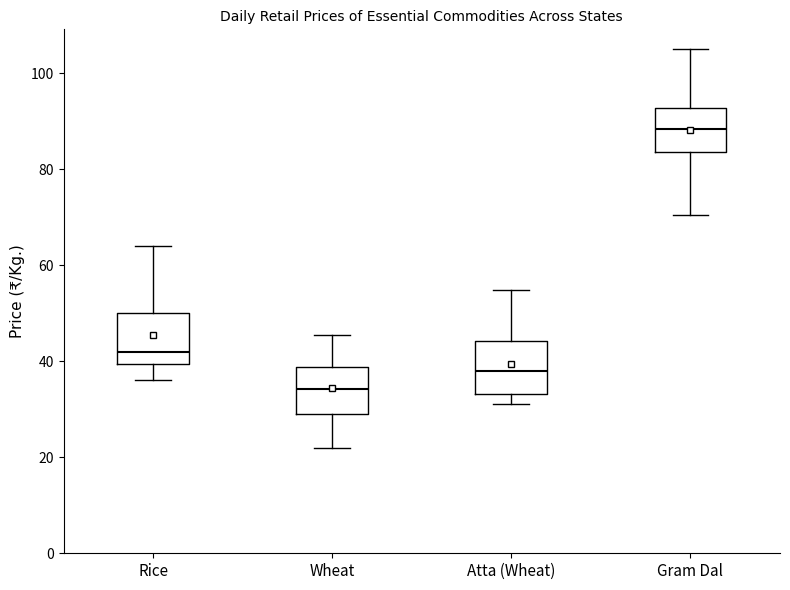

Reading left to right, read every box against the y-axis: the position of its median line, the range the box covers, and the ends of its whiskers. The values are not printed on the chart, so give them approximately, as read against the axis.

Rice: median 42, box 40 to 50, whiskers 36 to 64
Wheat: median 34, box 28 to 38, whiskers 22 to 46
Atta (Wheat): median 38, box 34 to 44, whiskers 32 to 54
Gram Dal: median 88, box 84 to 92, whiskers 70 to 106